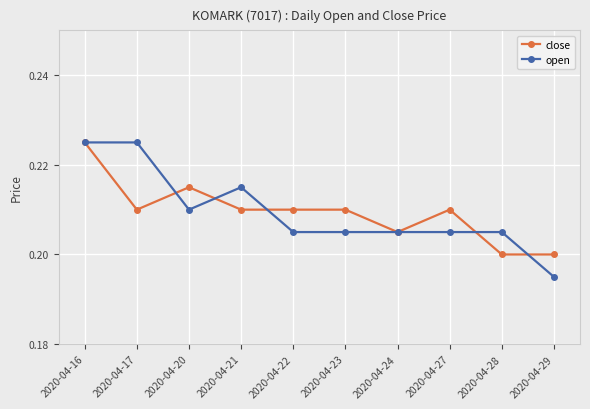

At which category does the chart reach its minimum across all series?

2020-04-29